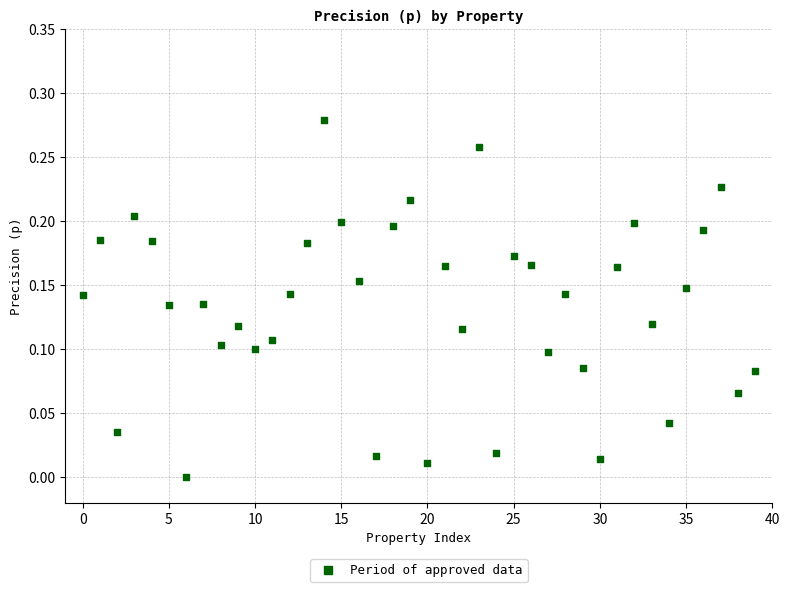

How many data points are displayed?

40